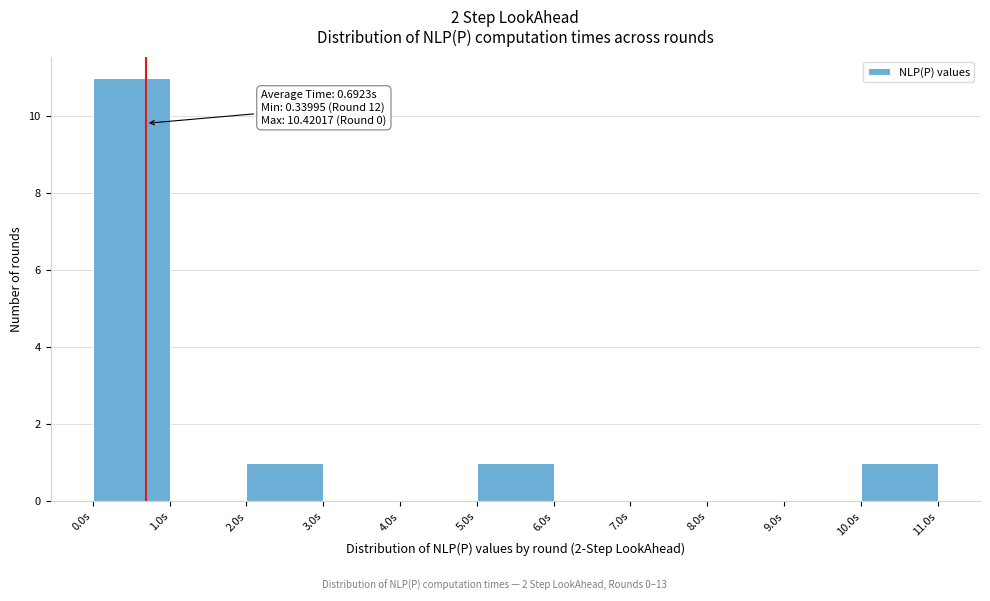

Over which range of the x-axis is the bar tallest?

0 to 1